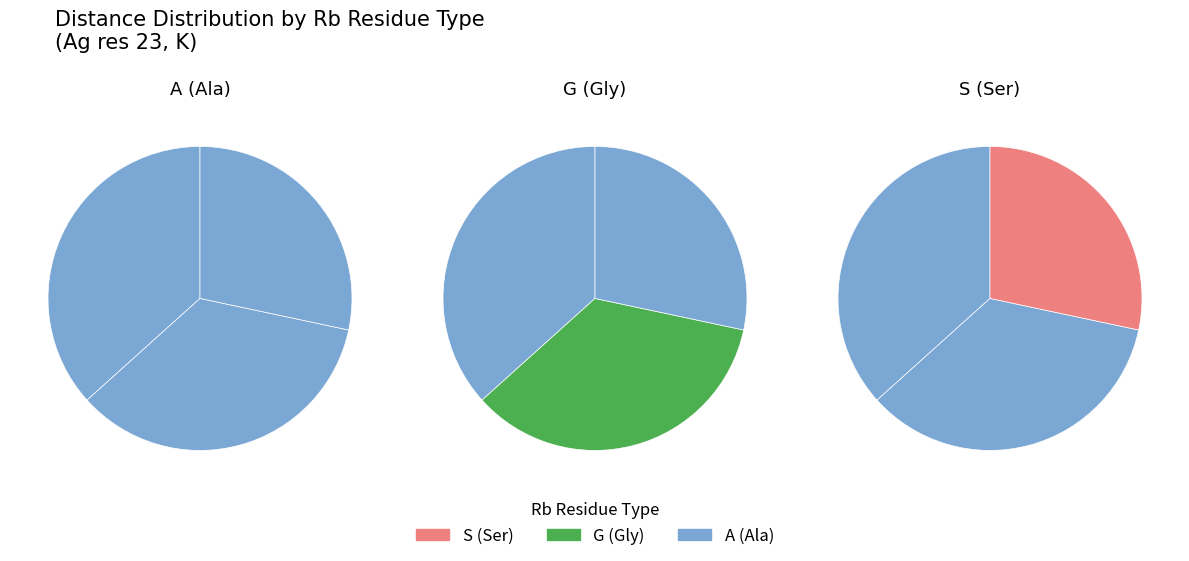

To the nearest percent, what is the difference between the largest and smallest slice percentages?

11%